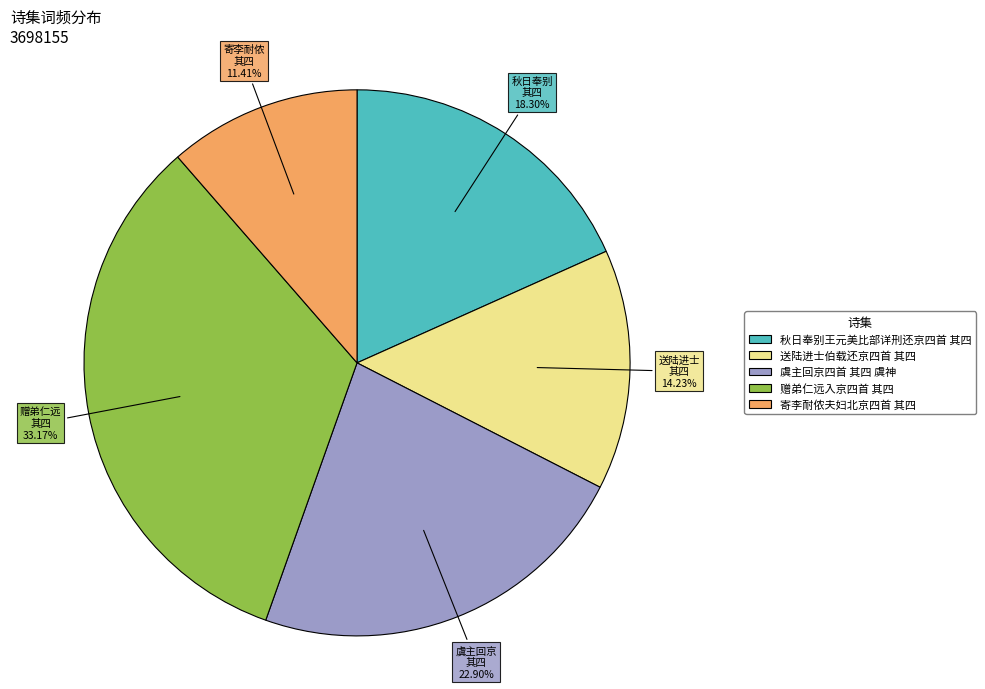

Which category has the biggest portion of the pie?

赠弟仁远入京四首 其四